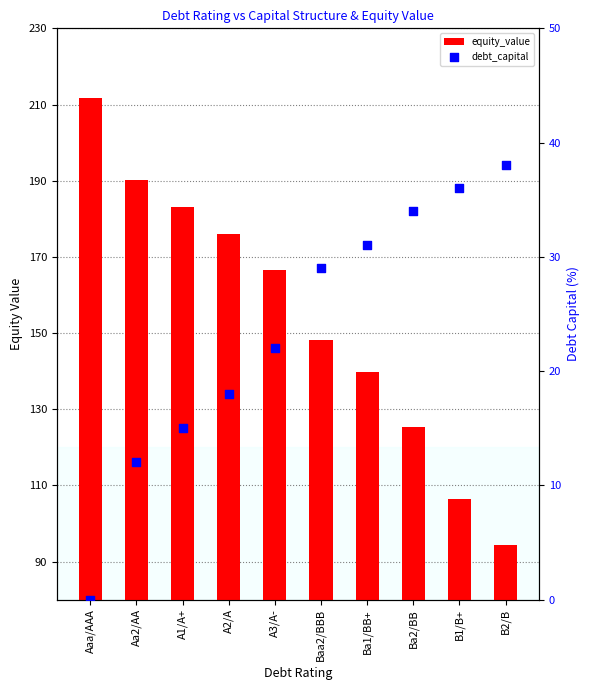

Which series reaches the maximum Y coordinate?

equity_value